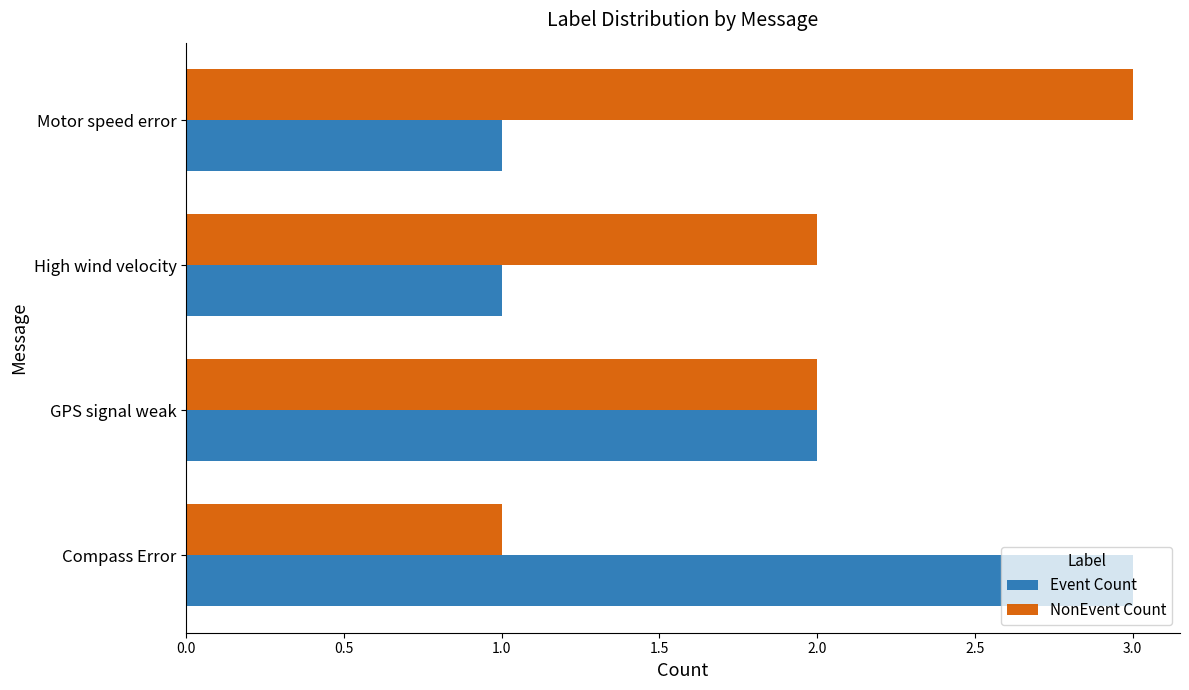

The Event Count series shows 3 at Compass Error. True or false?

True